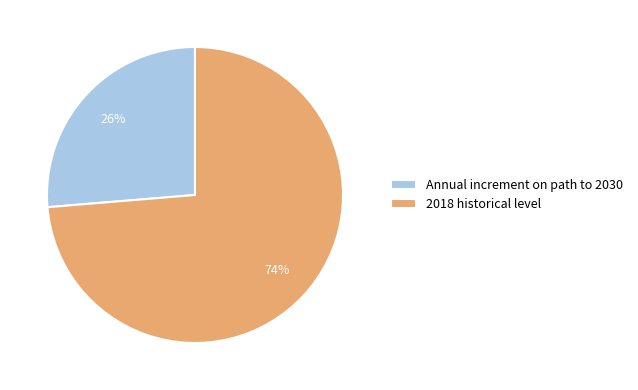

To the nearest percent, what is the combined percentage of 2018 historical level and Annual increment on path to 2030?

100%